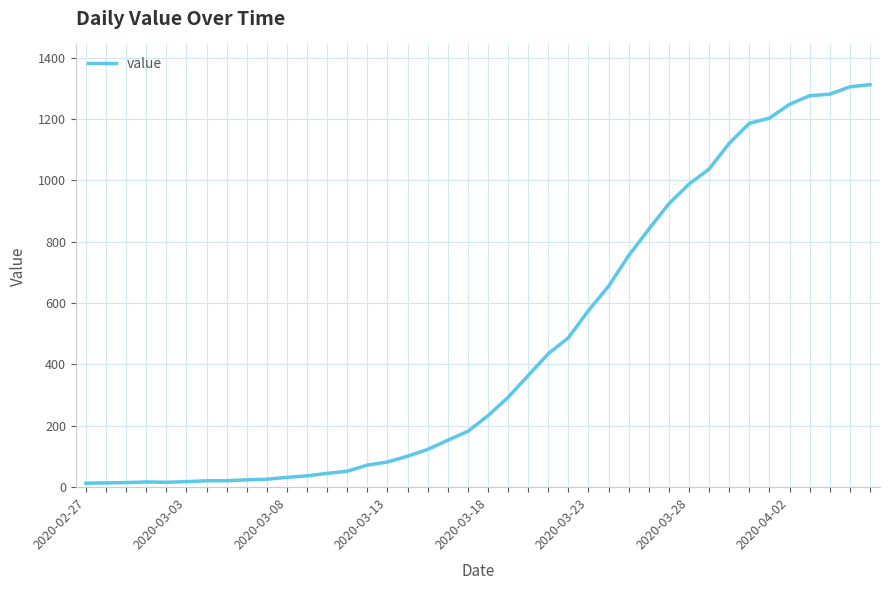

What is the greatest value displayed?

1312